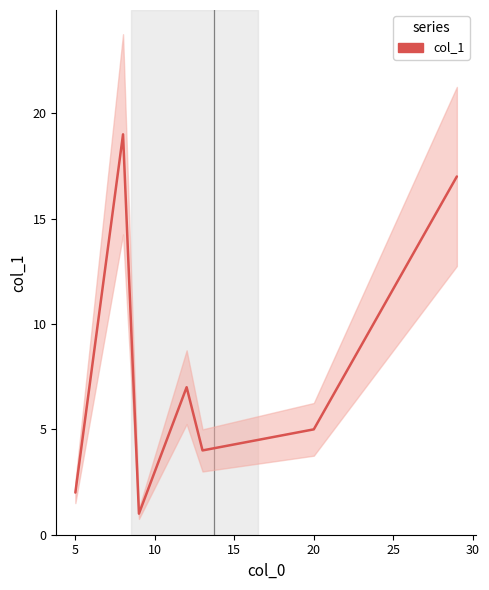

What is the maximum value shown in the chart?

19